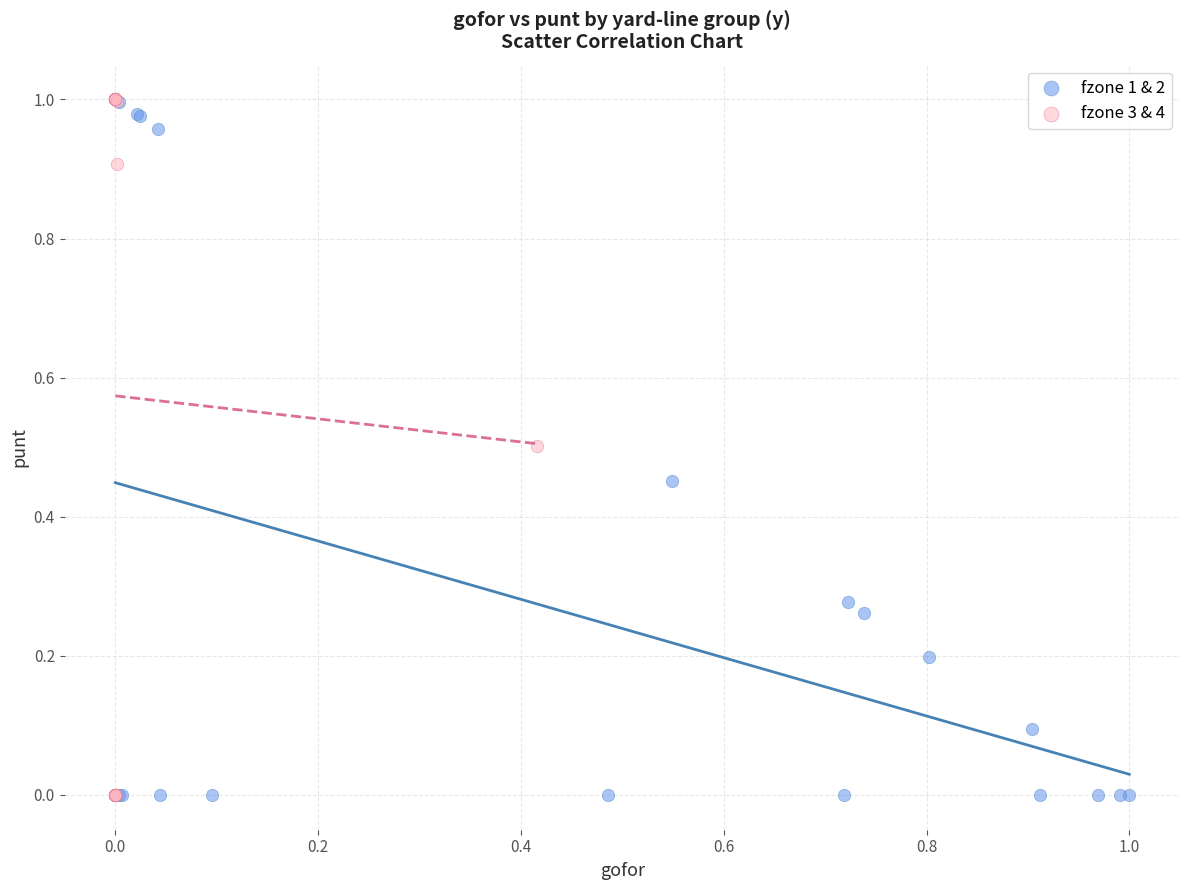

What are all the series names shown in the legend?

fzone 1 & 2, fzone 3 & 4